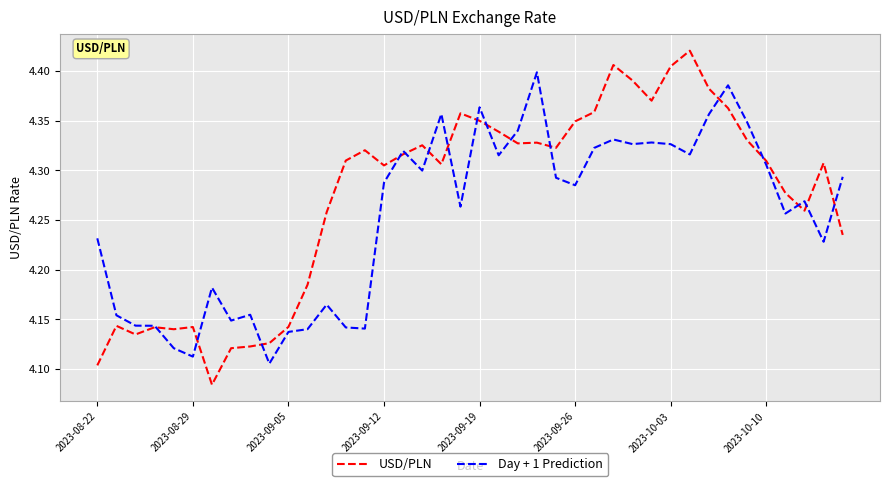

Which series has the largest total across all categories?

USD/PLN